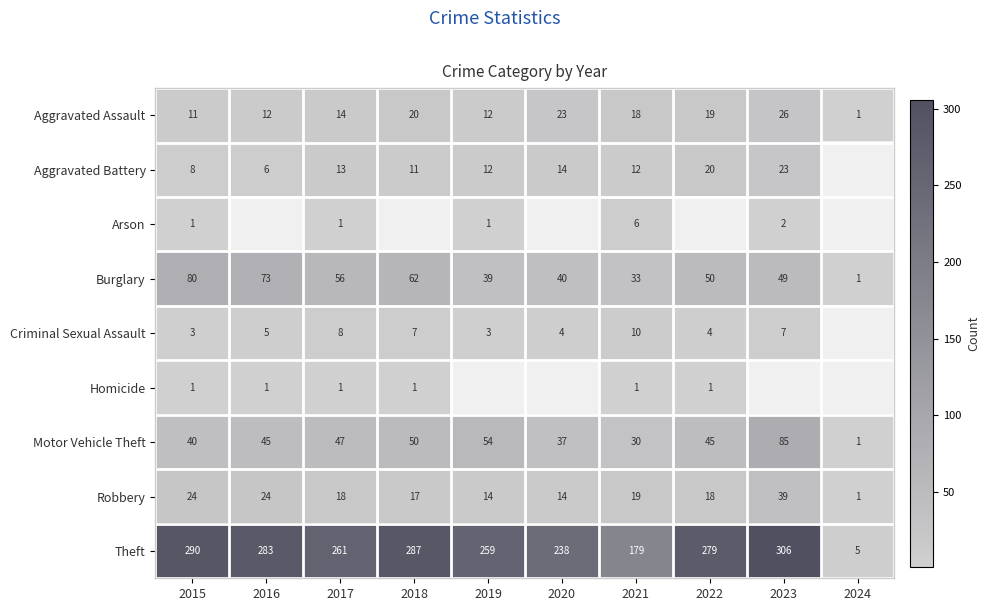

At which label does Theft reach its peak?

2023